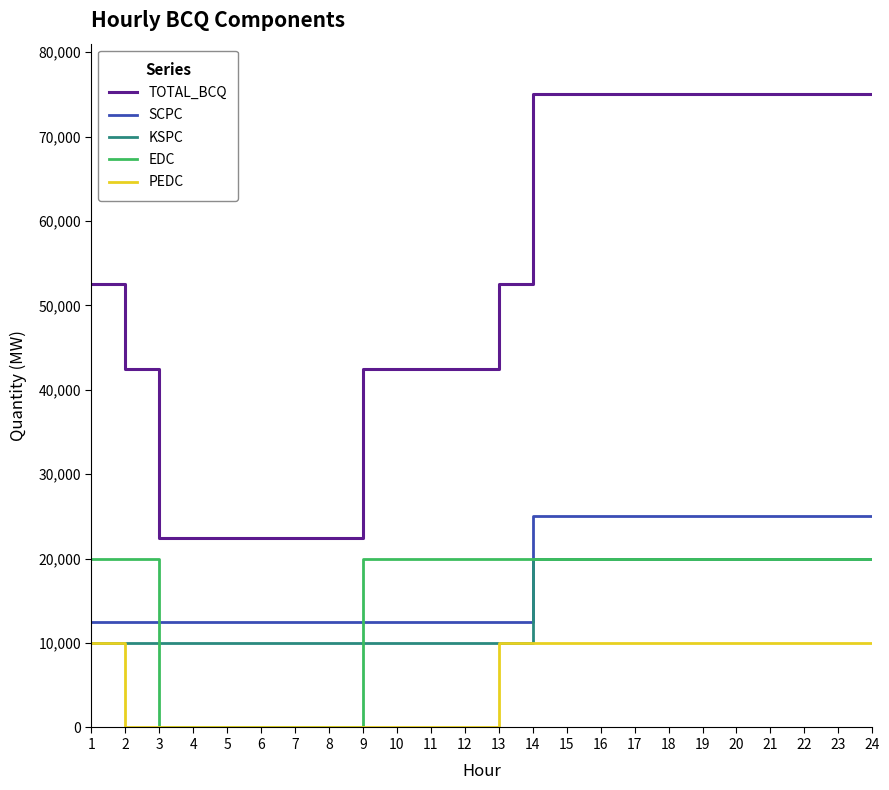

What is the difference between the second highest and minimum values in the KSPC series?

10000